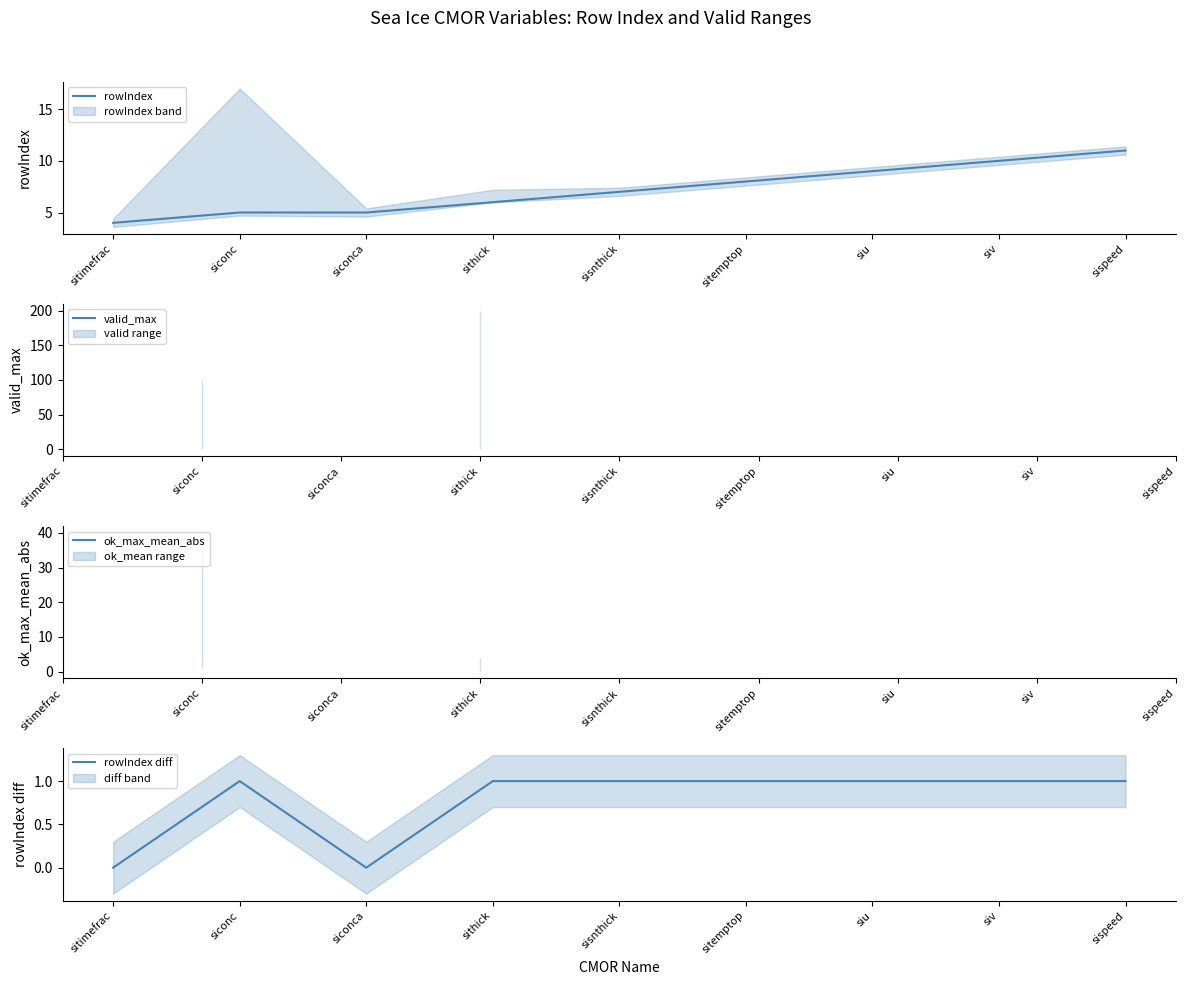

Which series has the largest total across all categories?

rowIndex